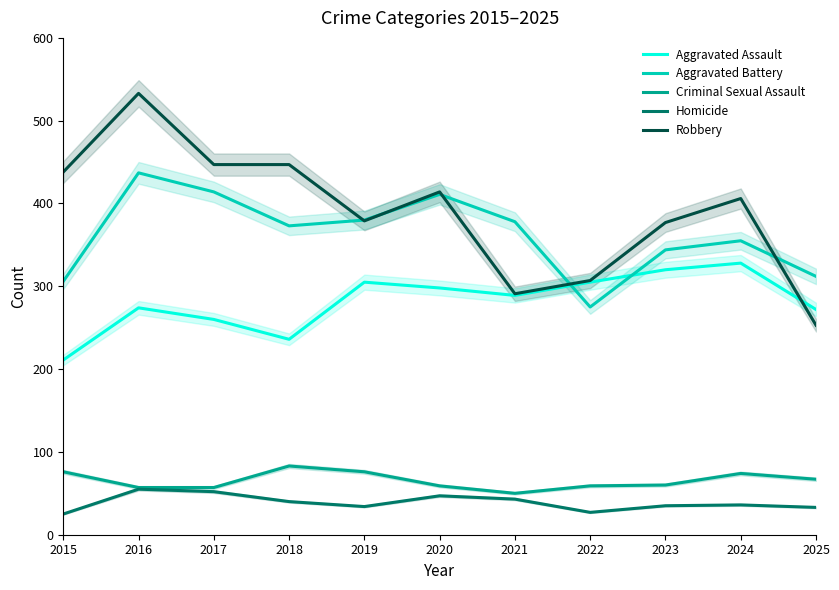

True or false: Aggravated Battery and Homicide intersect in this chart.

False